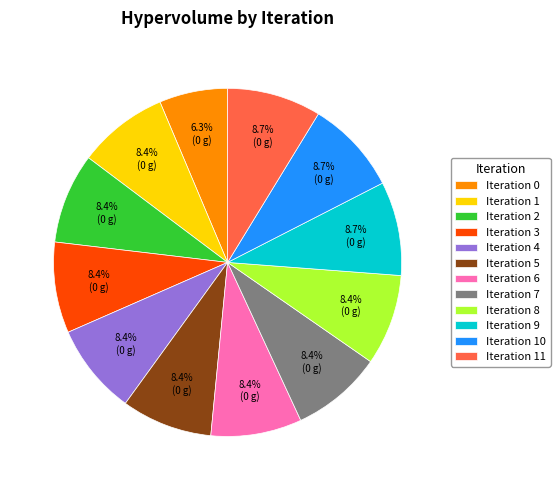

Combined, do Iteration 3 and Iteration 6 account for over 50%?

No